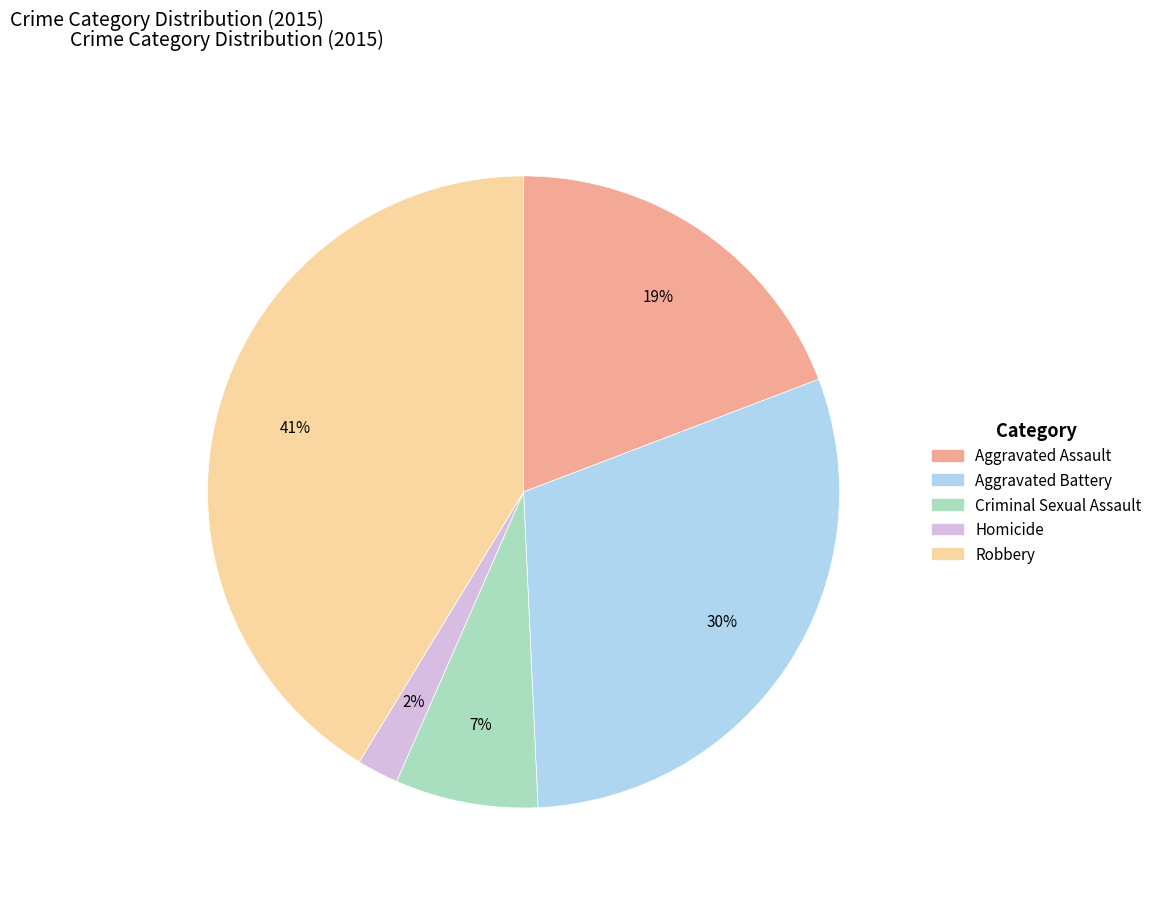

How many segments does this pie chart have?

5